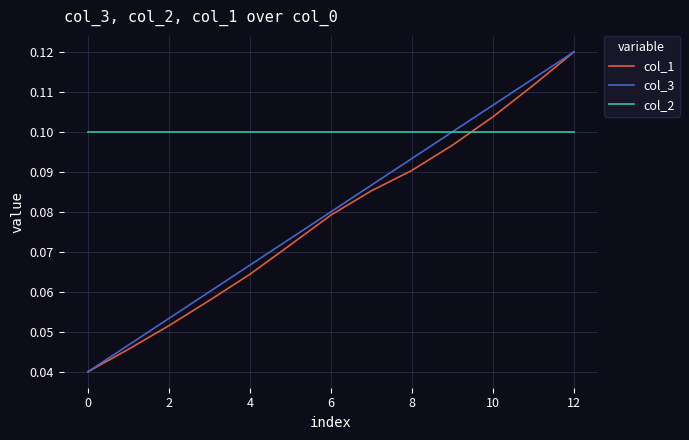

Which series has the largest total across all categories?

col_2